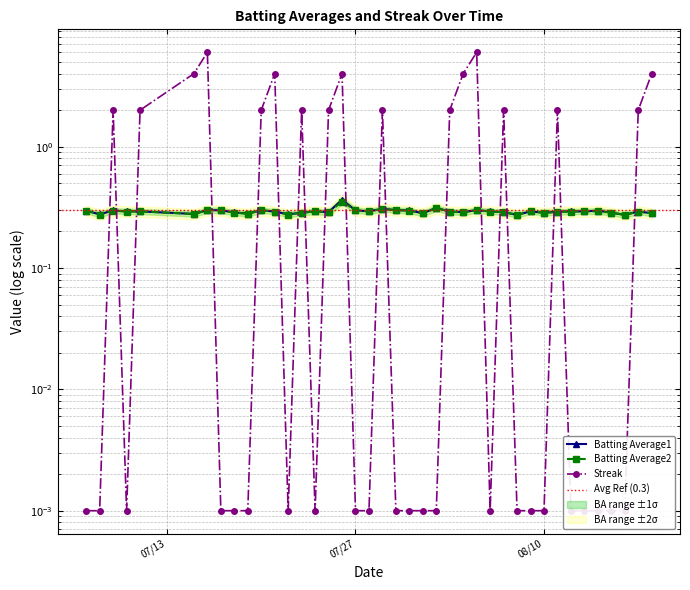

At how many categories does at least one series exceed 2?

7